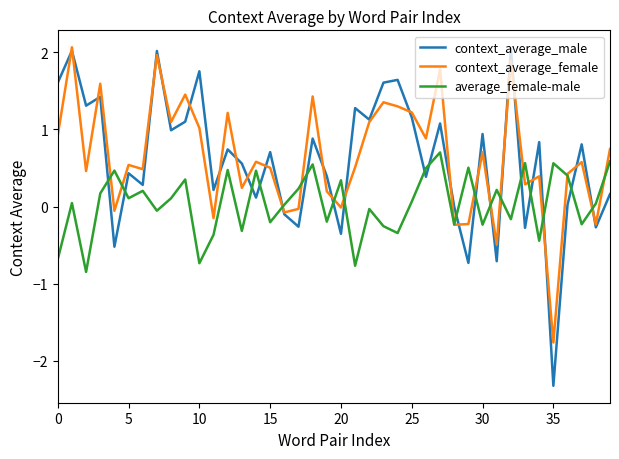

After their last crossing, which series has the higher values: context_average_male or average_female-male?

average_female-male